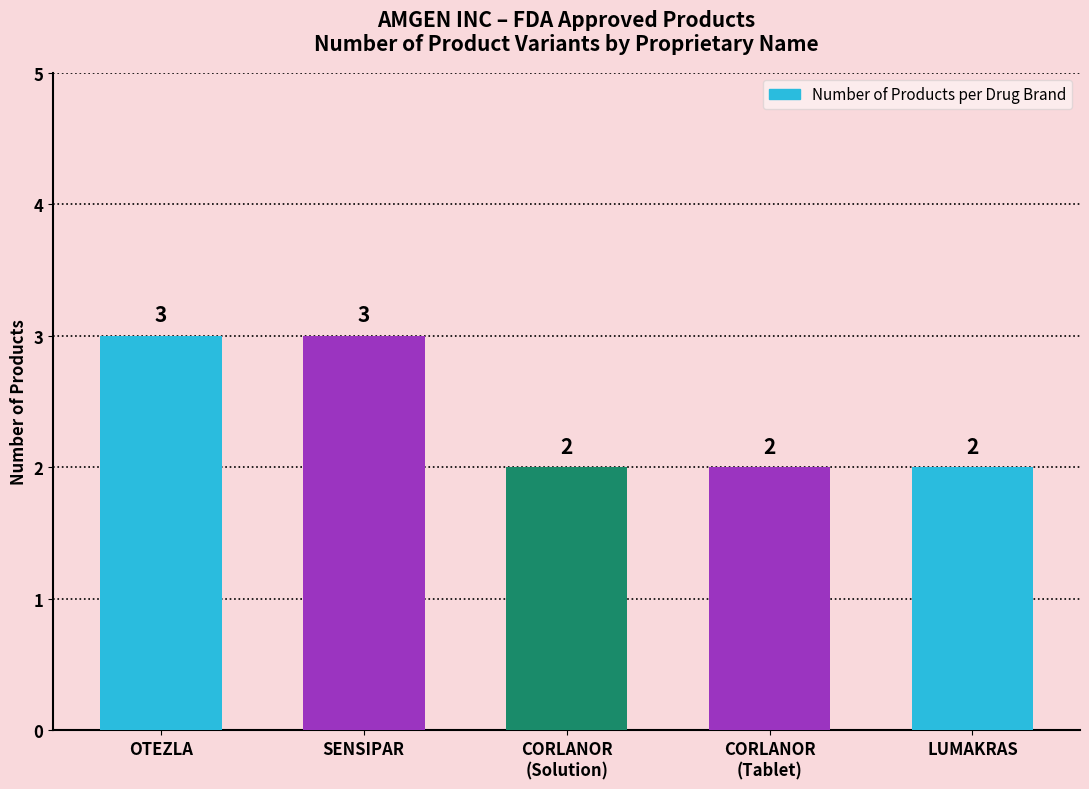

How many values are between 2 and 3?

5